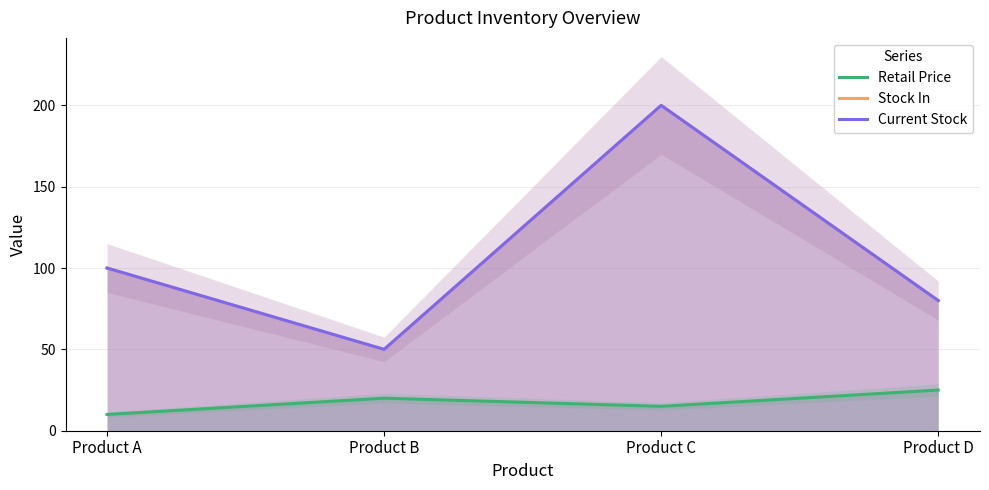

True or false: Retail Price and Stock In cross at least once.

False